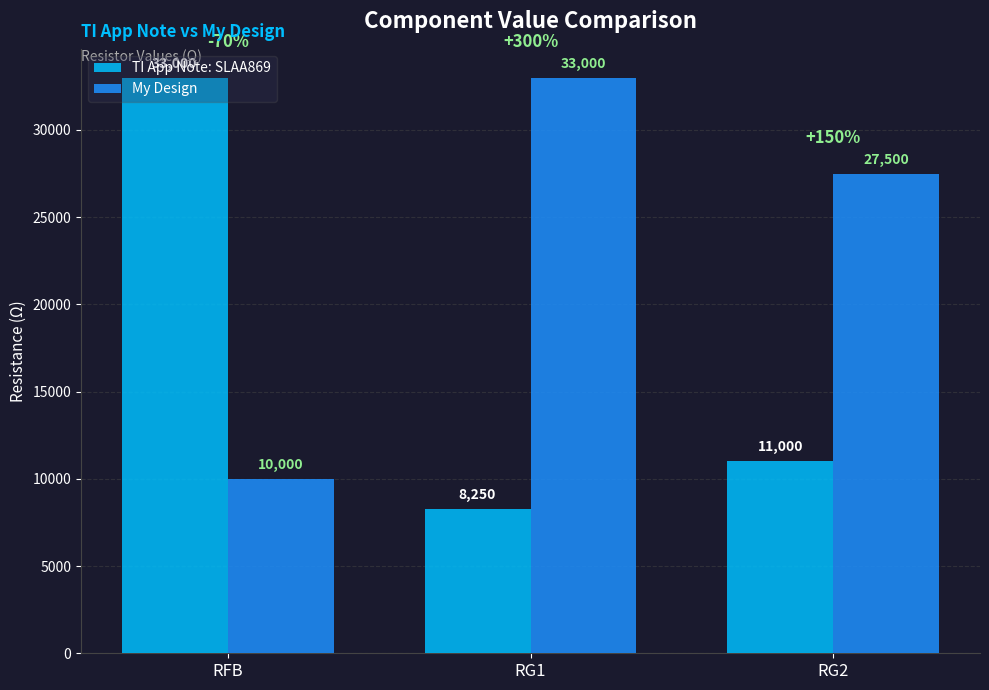

How many TI App Note: SLAA869 values are between 8250 and 33000?

3